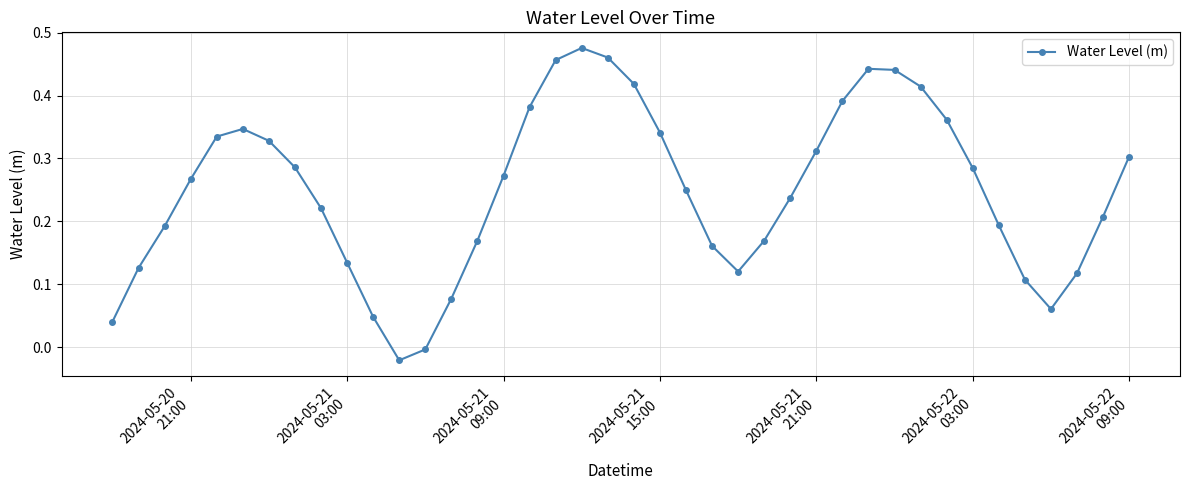

What is the sum of all values?

9.9